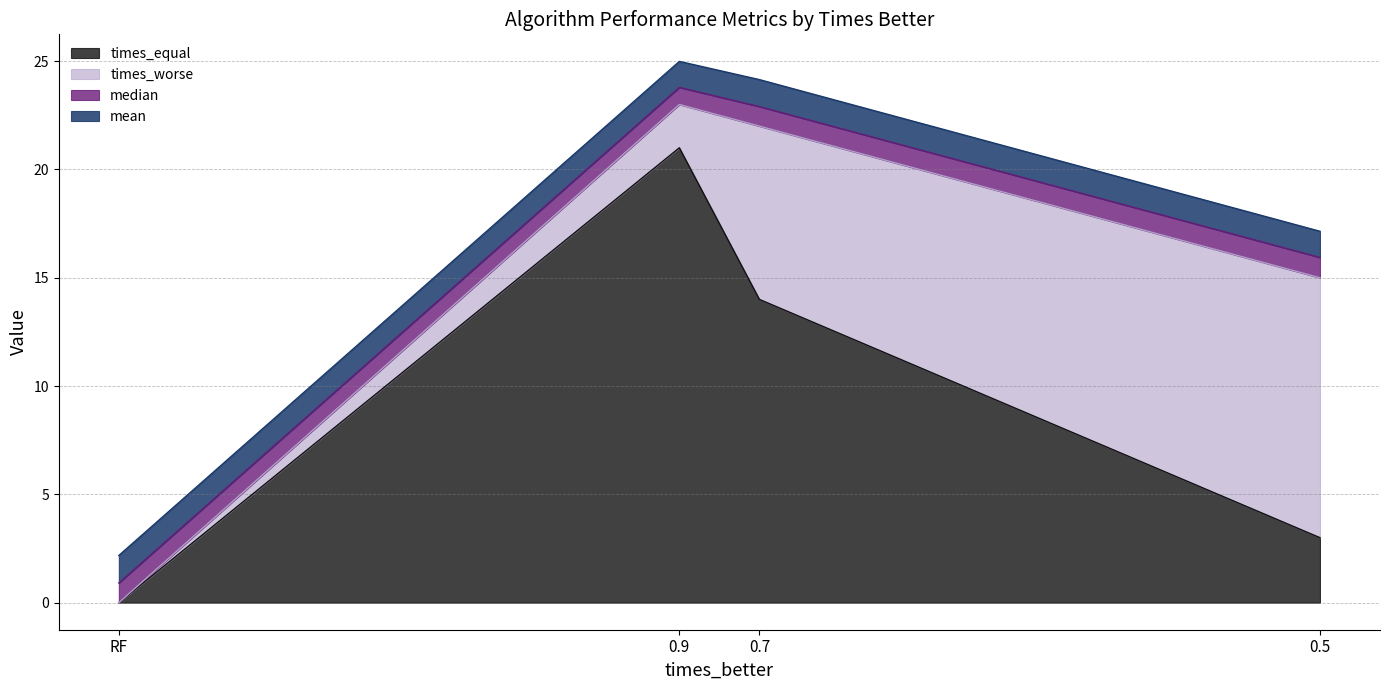

Between which two adjacent categories do times_equal and times_worse first intersect?

0.7 and 0.5